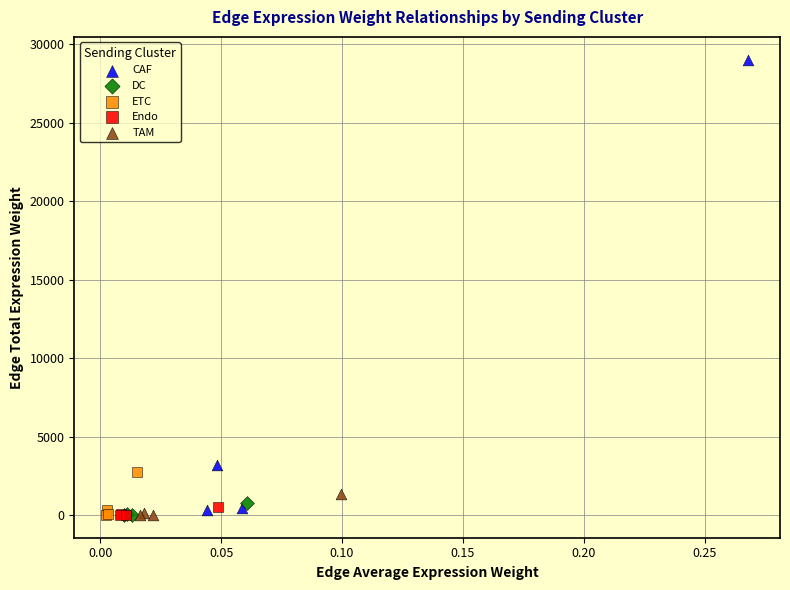

Which series reaches the maximum Y coordinate?

CAF